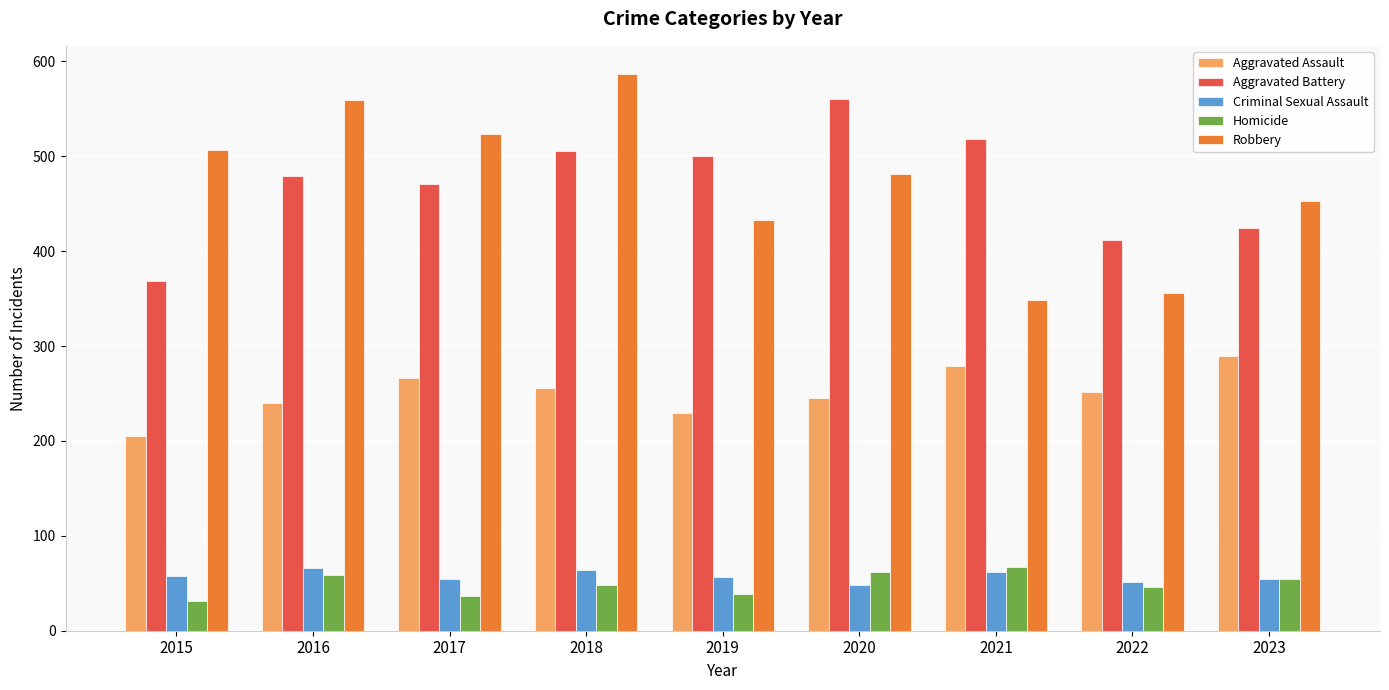

Which label corresponds to the smallest value in the chart?

2015